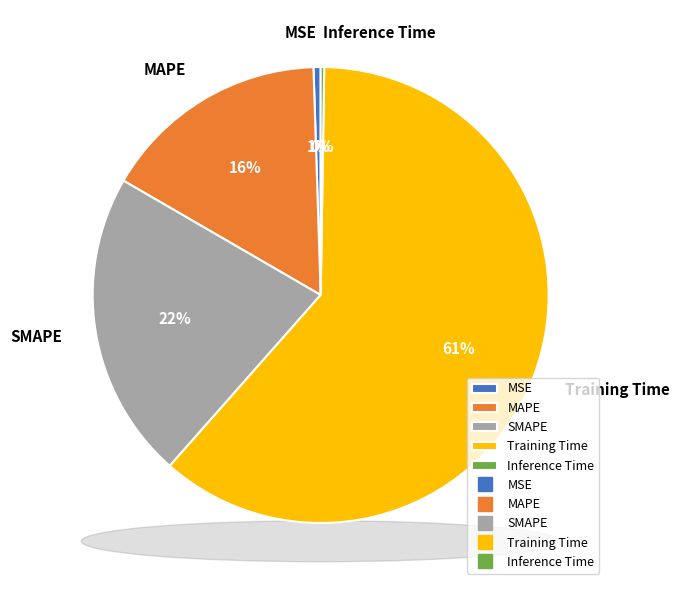

Which category has the smallest portion of the pie?

Inference Time